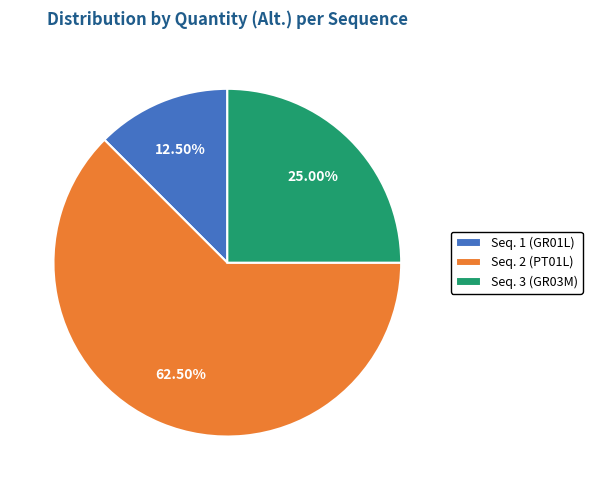

Rank the categories by value from lowest to highest.

Seq. 1 (GR01L), Seq. 3 (GR03M), Seq. 2 (PT01L)